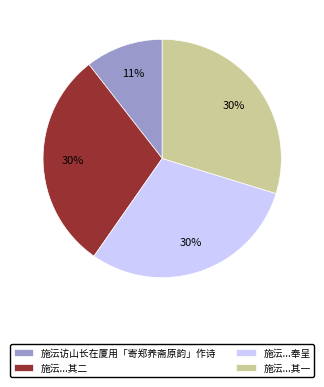

What is the smallest slice in the pie chart?

施沄访山长在厦用「寄郑养斋原韵」作诗